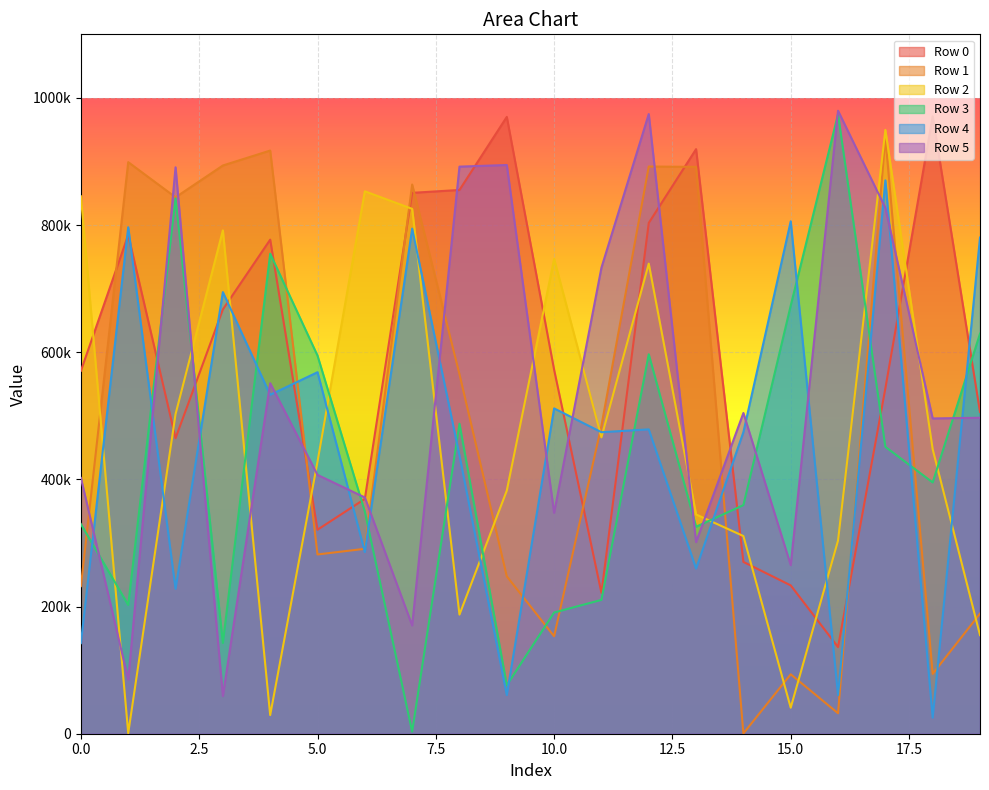

At how many categories does at least one series exceed 768968?

16